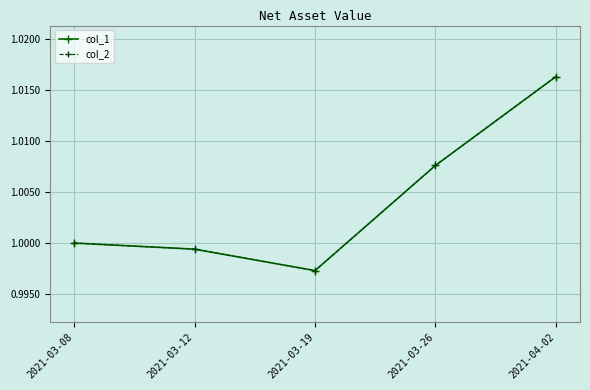

Which series changed the most between 2021-03-12 and 2021-03-26?

col_1